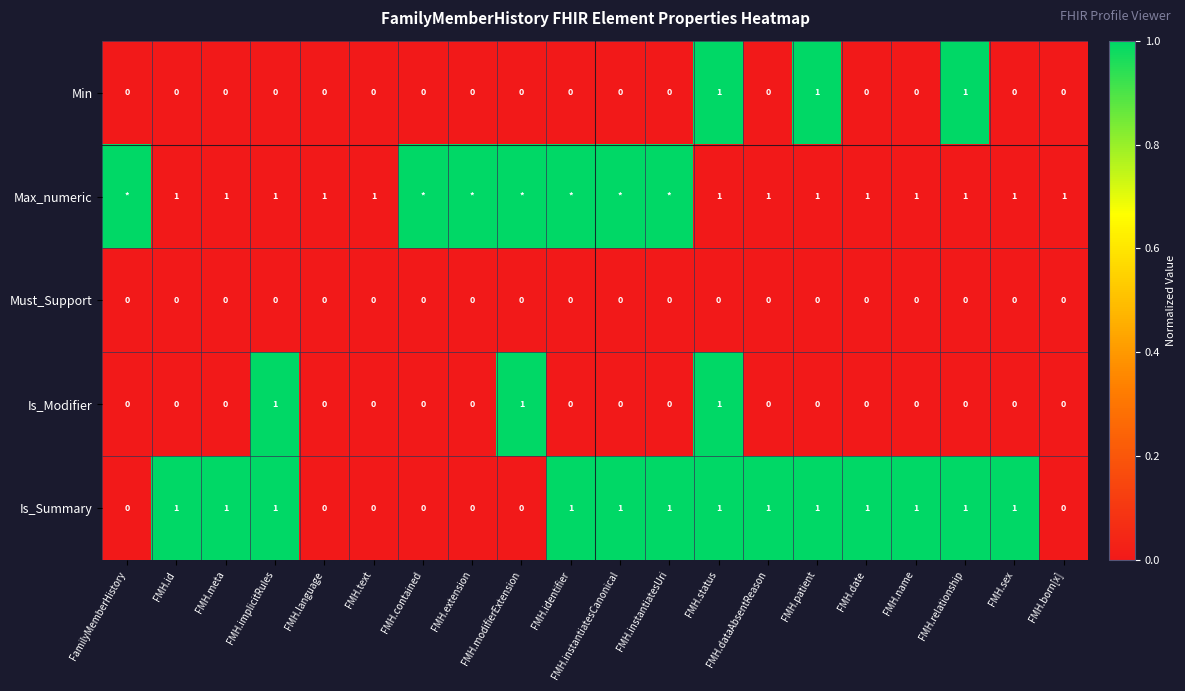

At which category is the sum across all series the highest?

FMH.status